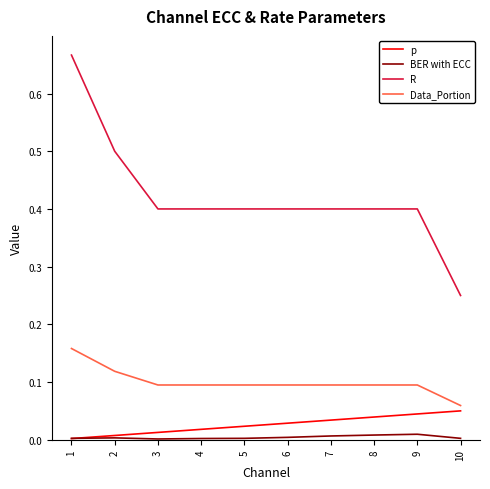

True or false: BER with ECC and Data_Portion intersect in this chart.

False